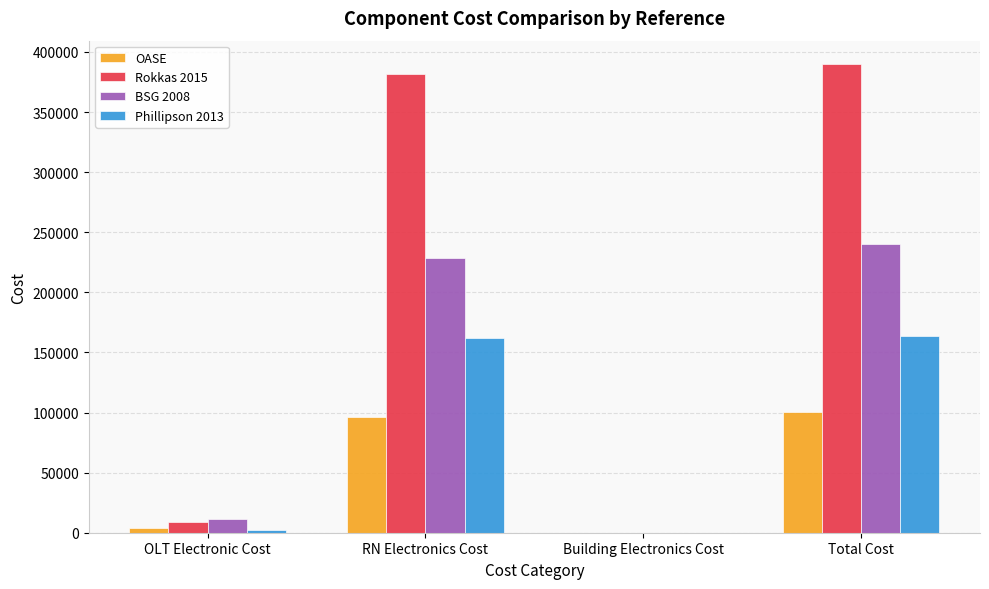

The value of OASE at Building Electronics Cost is 0.0. True or false?

True